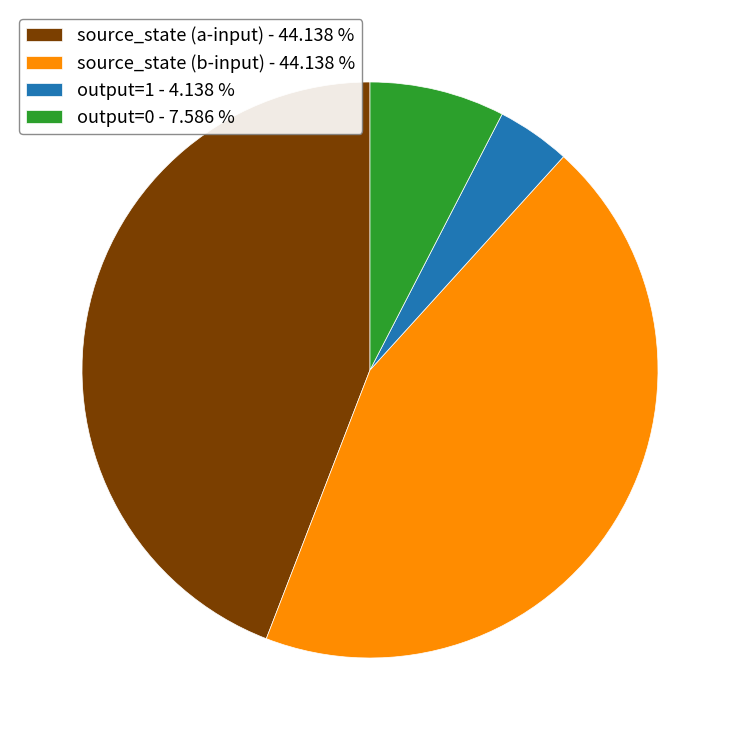

How many segments does this pie chart have?

4